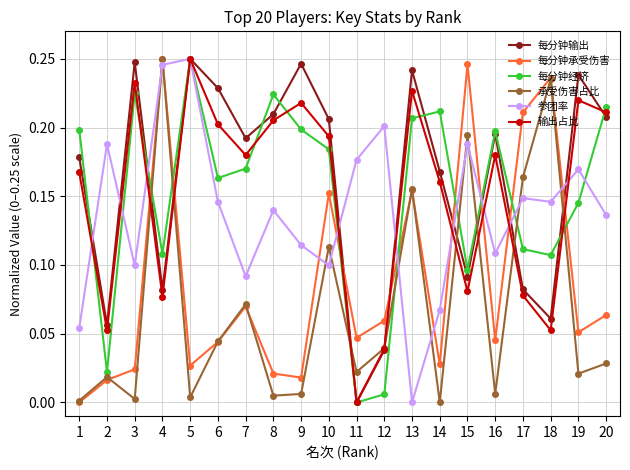

How many interior local peaks does the 输出占比 series have?

6